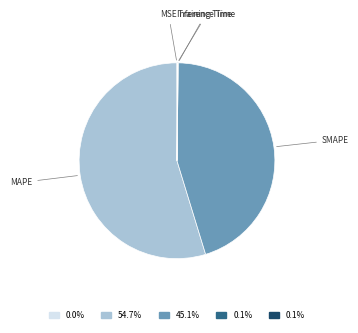

Which slice is the largest?

MAPE